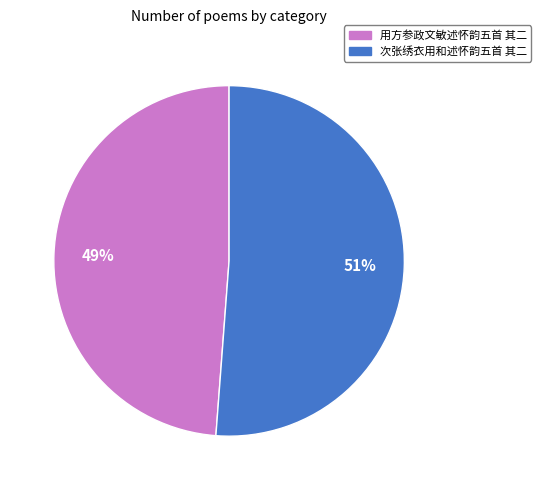

How many segments does this pie chart have?

2